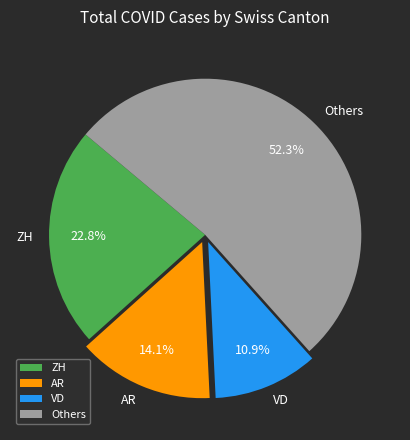

Rank the categories by value from lowest to highest.

VD, AR, ZH, Others